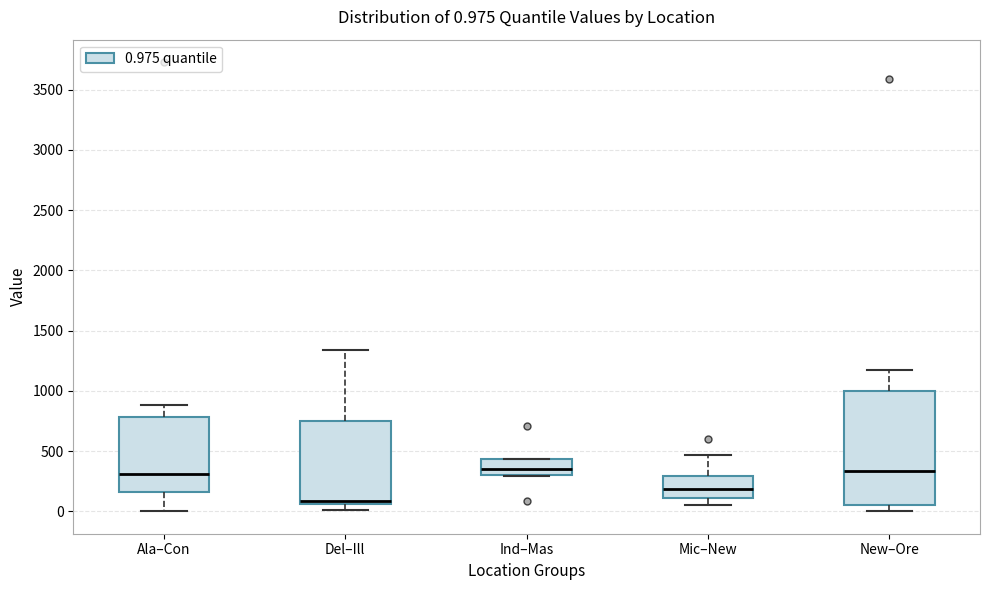

Which box's median line is the lowest?

Del–Ill